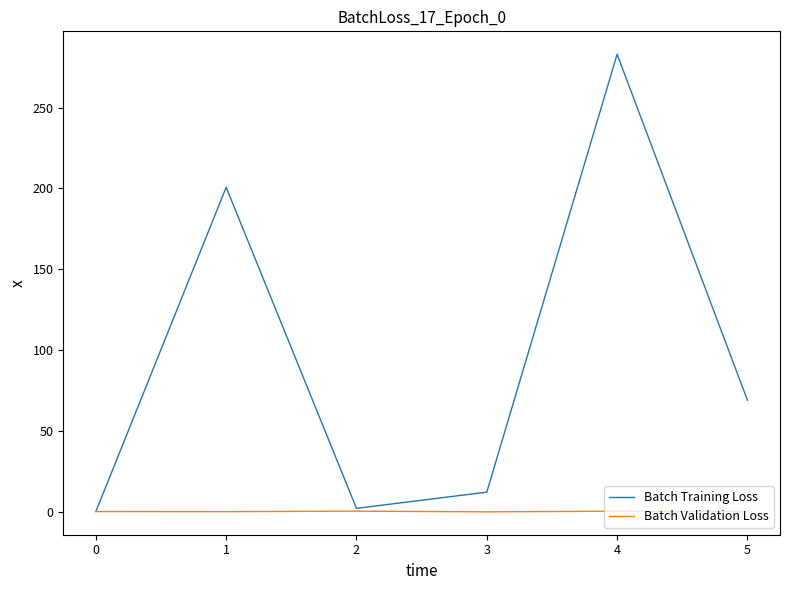

Rank the series by their average value, from lowest to highest.

Batch Validation Loss, Batch Training Loss